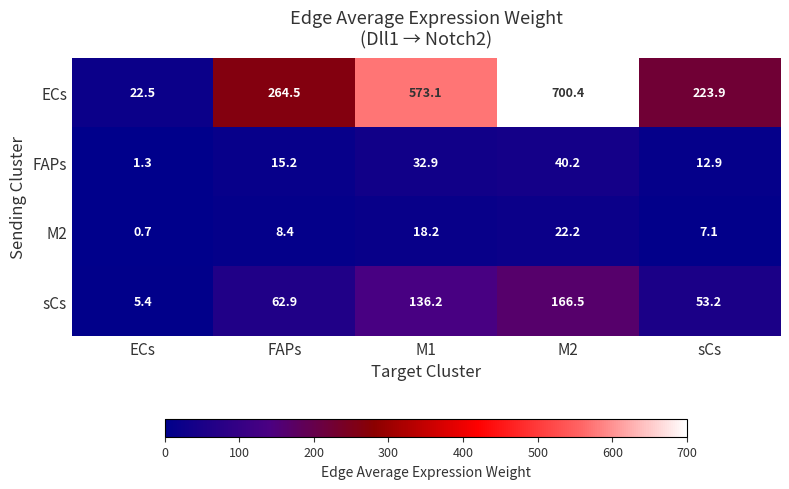

Which label corresponds to the smallest value in the chart?

ECs